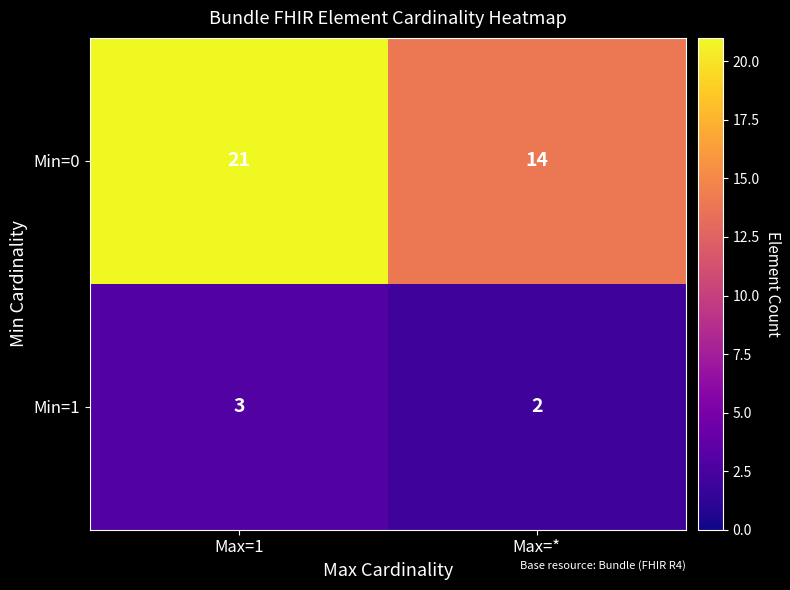

What is the sum of all Min=0 values?

35